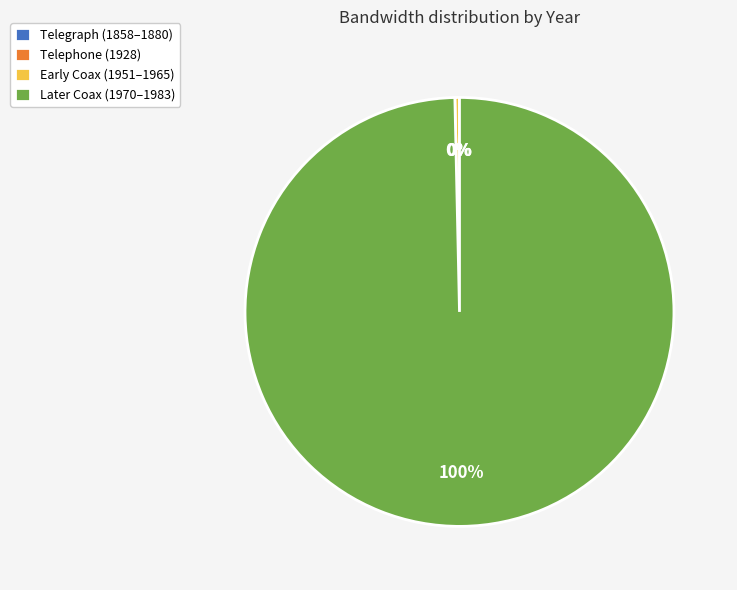

Is it true that Early Coax (1951–1965) is 10% of the pie?

False